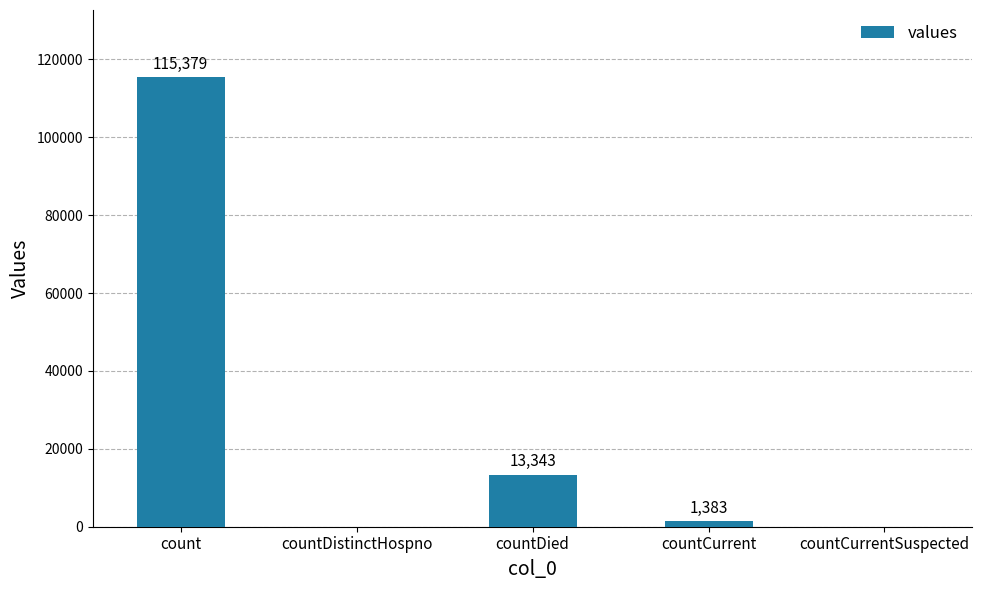

Reading left to right, what are all the values shown in this chart?

115379	0	13343	1383	0